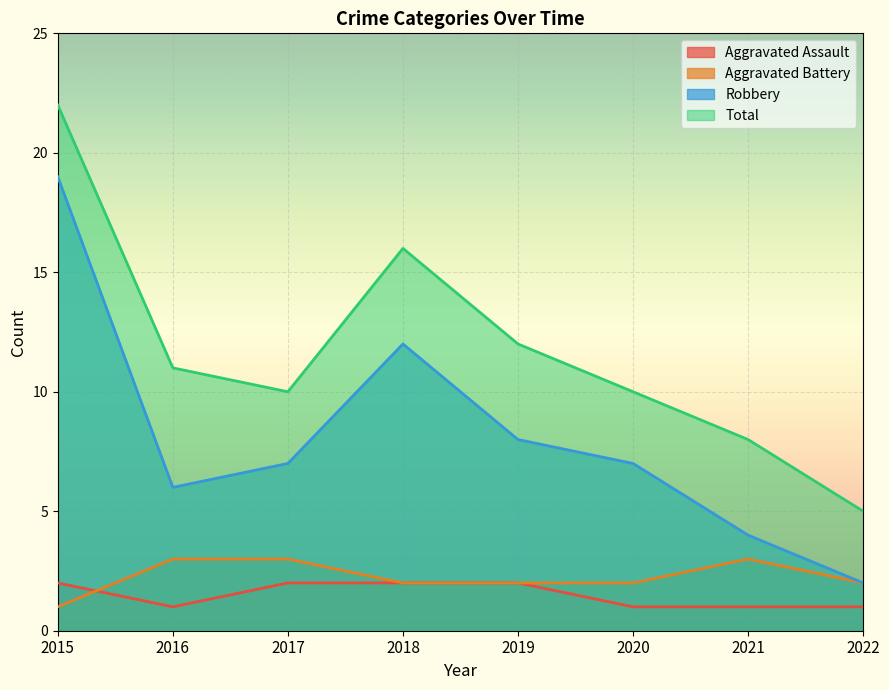

Reading right to left, what are all the values shown in this chart?

Aggravated Assault: 1	1	1	2	2	2	1	2
Aggravated Battery: 2	3	2	2	2	3	3	1
Robbery: 2	4	7	8	12	7	6	19
Total: 5	8	10	12	16	10	11	22